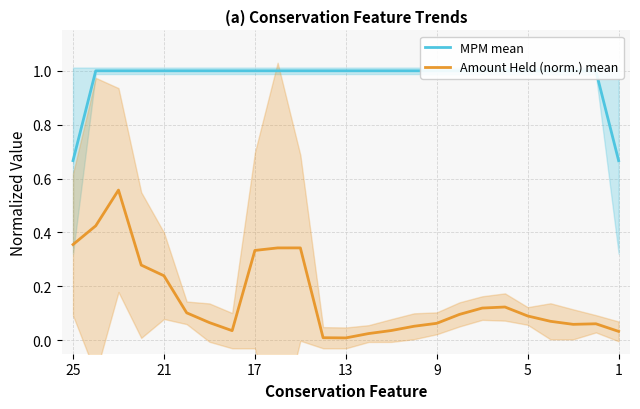

What is the lowest value of the MPM mean series?

0.7